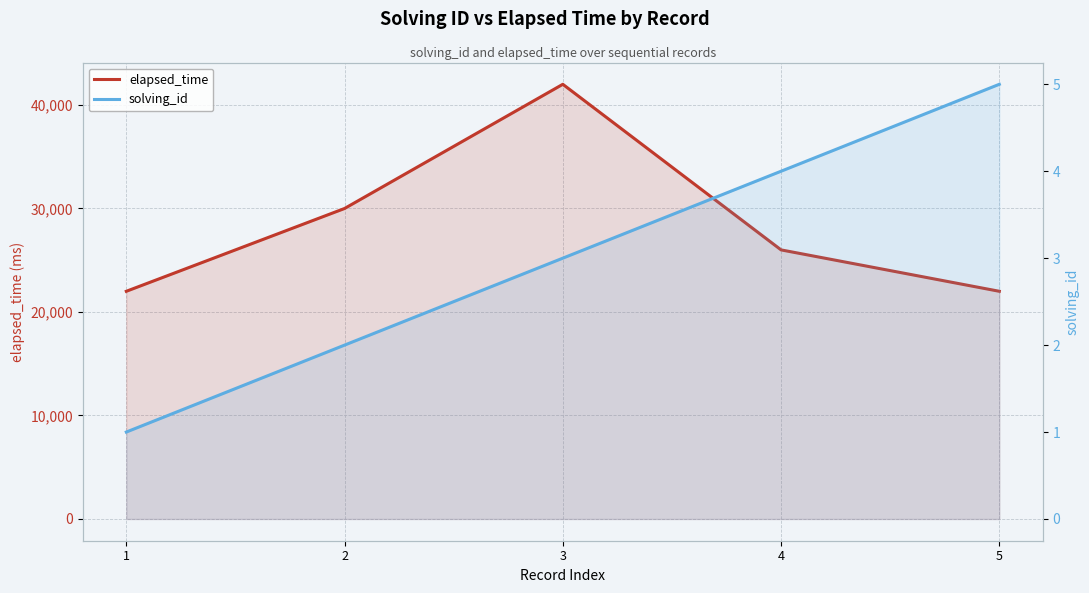

What is the lowest value of the solving_id series?

1